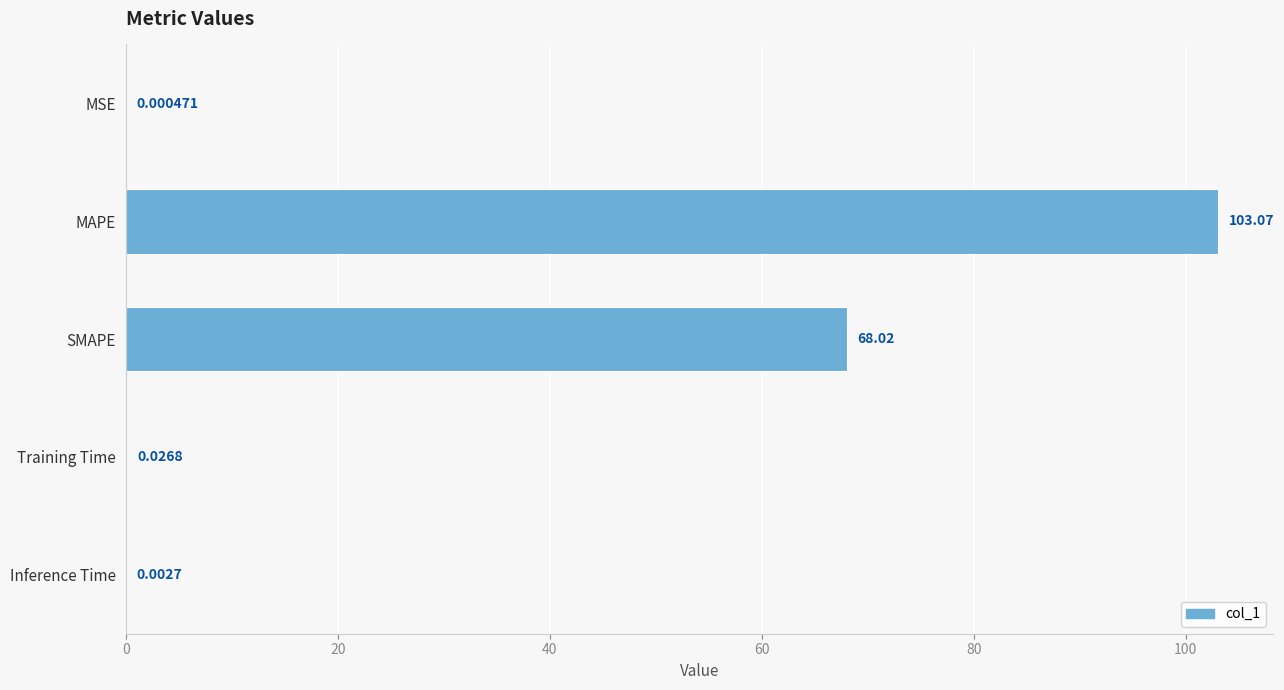

What is the sum of all values?

171.1